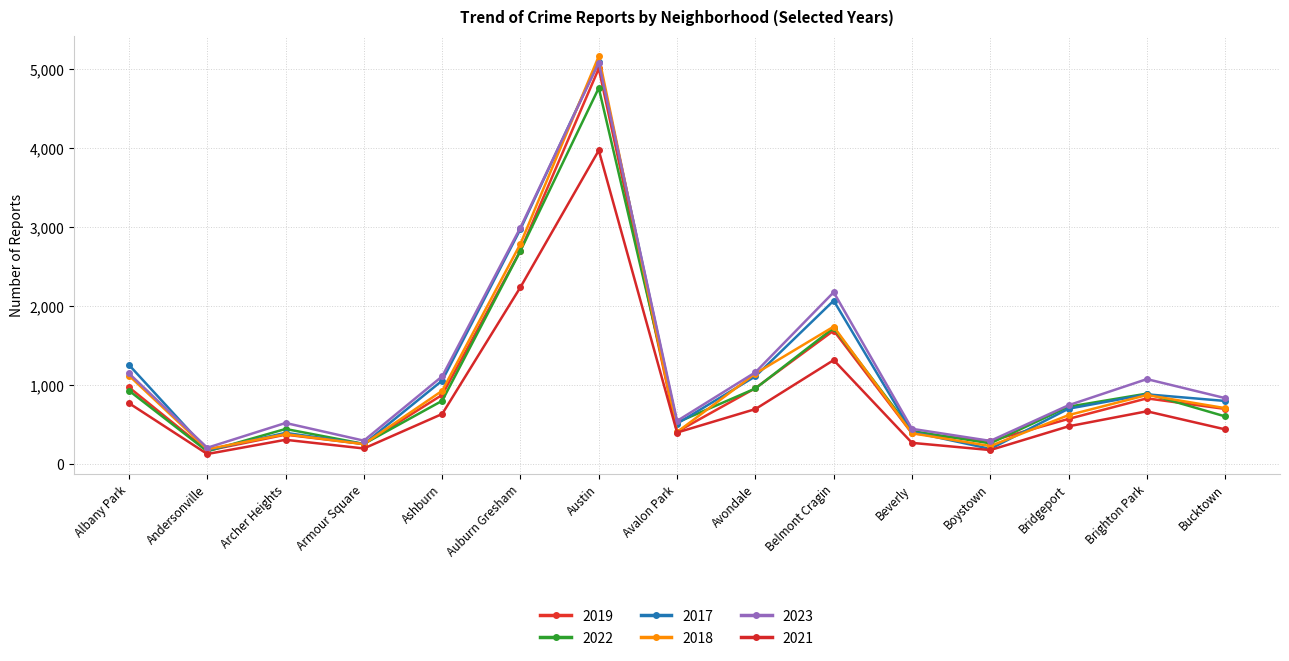

What is the label of the 11th point from the left?

Beverly